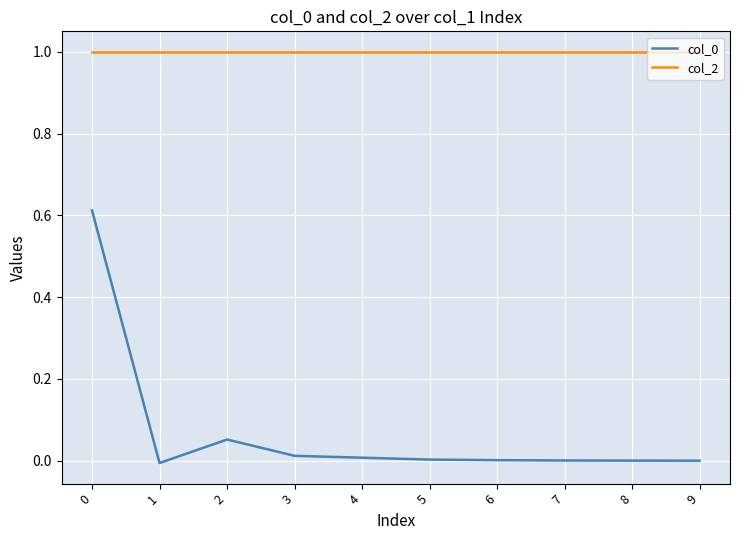

True or false: col_2 and col_0 intersect in this chart.

False